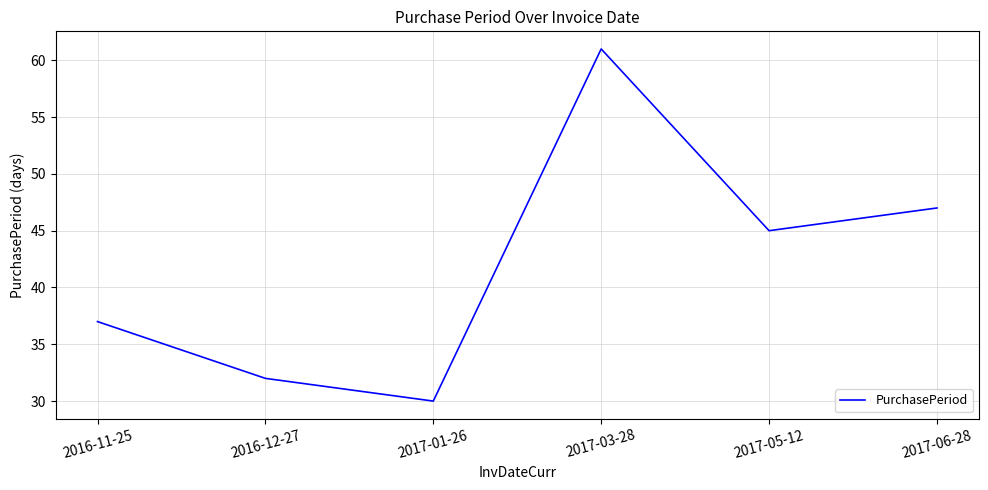

Where is the first local maximum?

2017-03-28